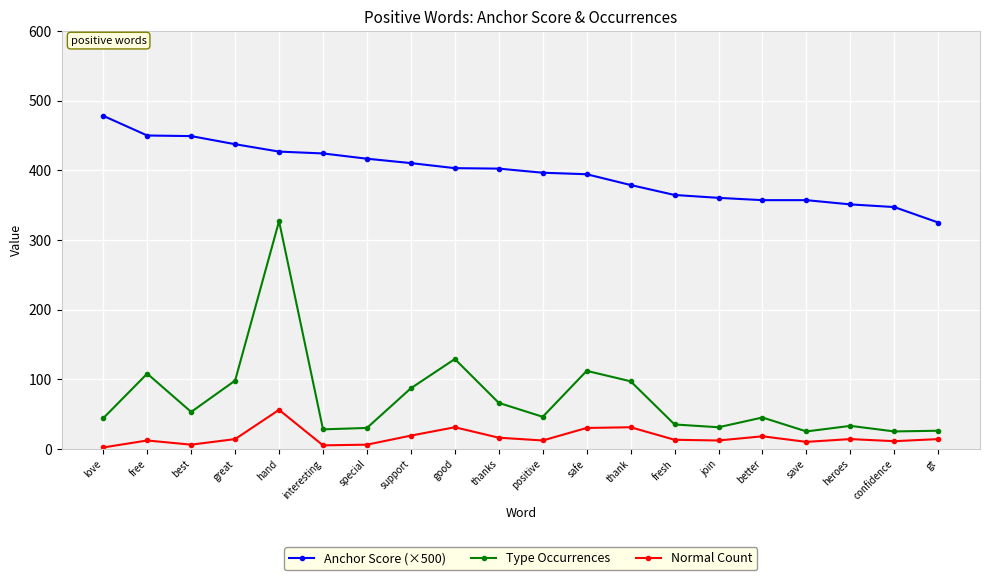

What is the label of the 1st point from the right?

gt